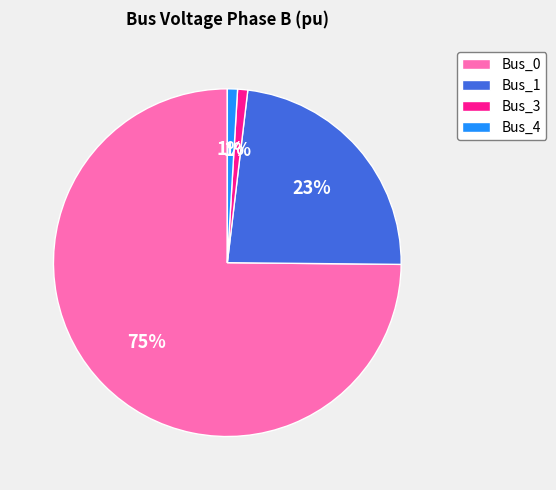

Is it true that Bus_0 is 75% of the pie?

True